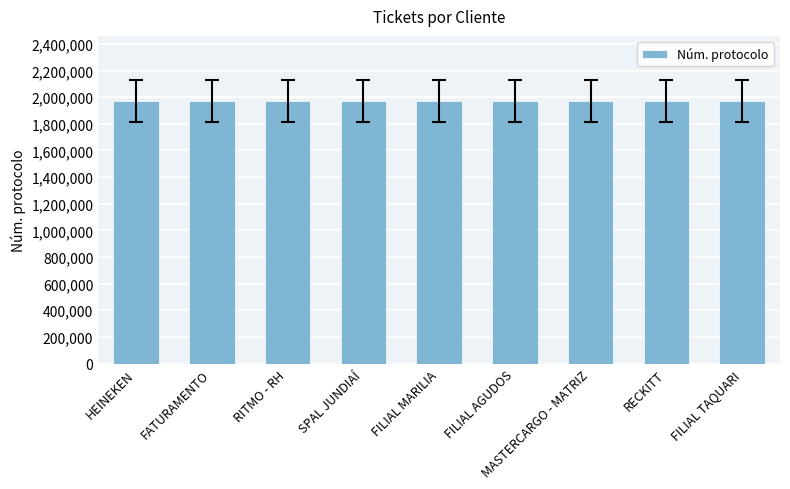

What position from the right is SPAL JUNDIAÍ?

6